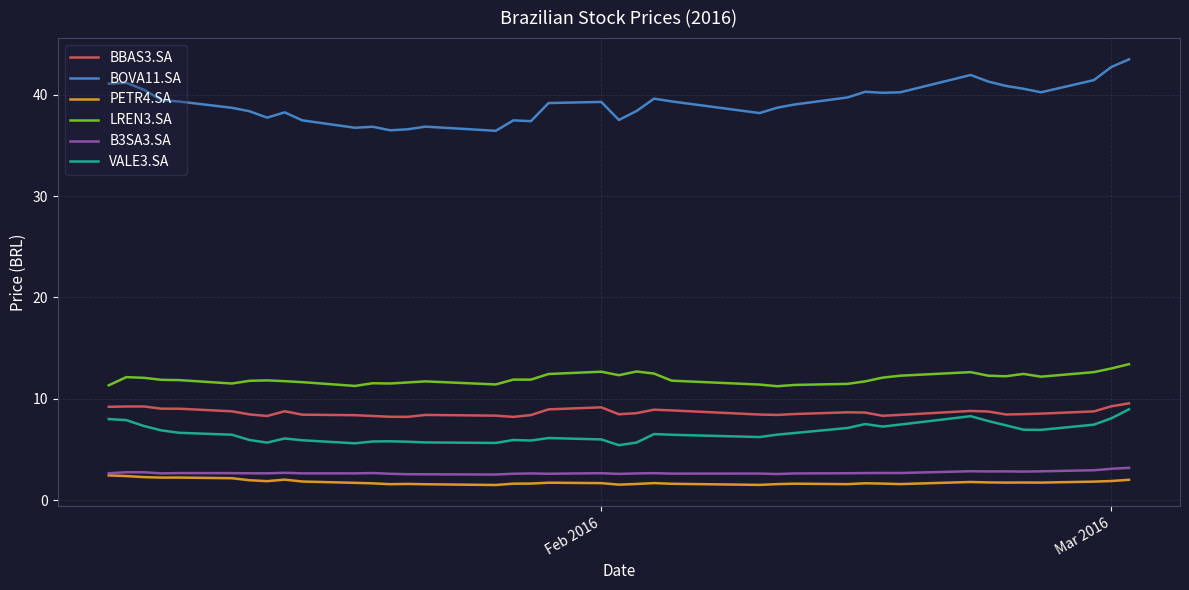

Which series has the largest total across all categories?

BOVA11.SA